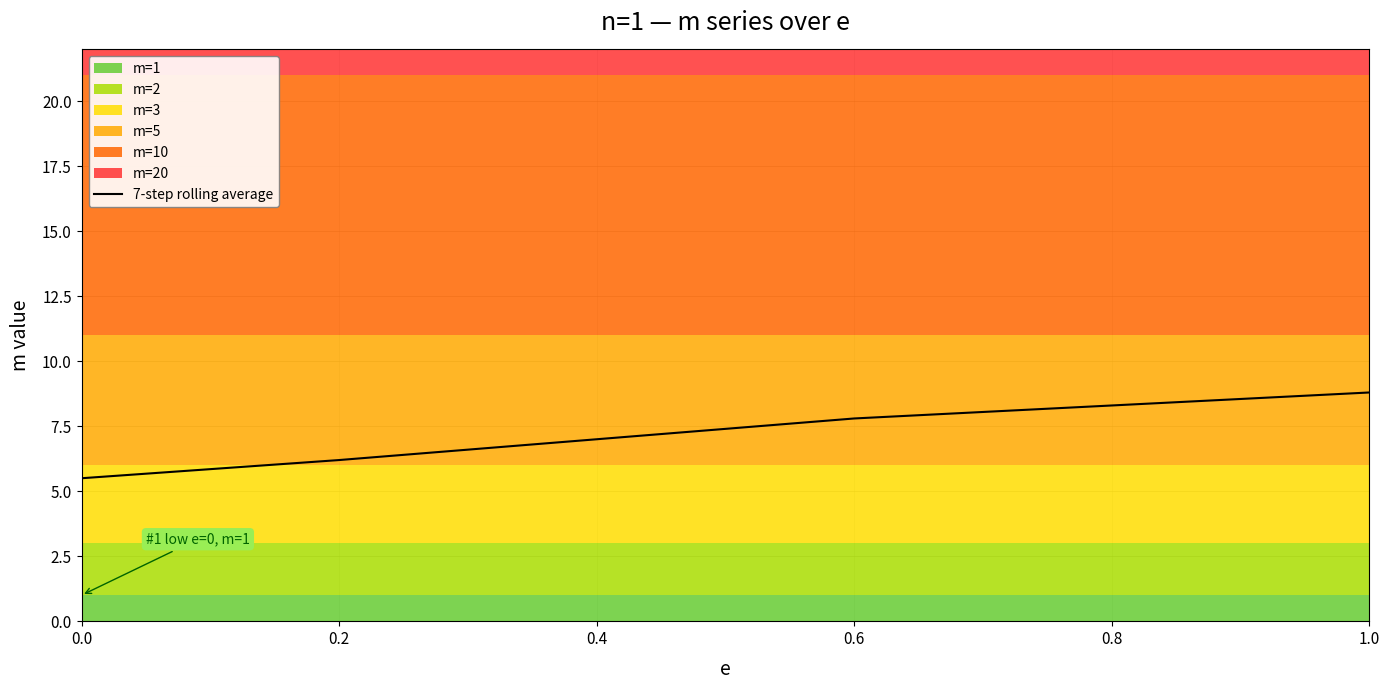

Reading left to right, extract all data points from this chart.

5.5	6.2	7.0	7.8	8.3	8.8